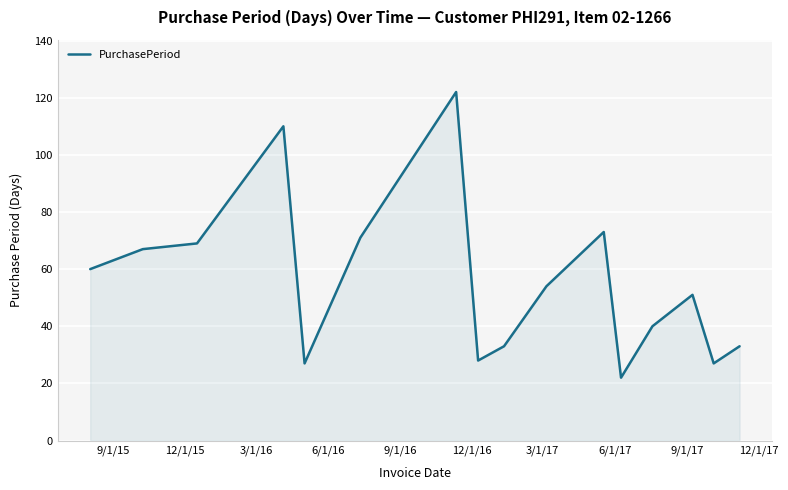

What is the difference between the maximum and minimum values?

100